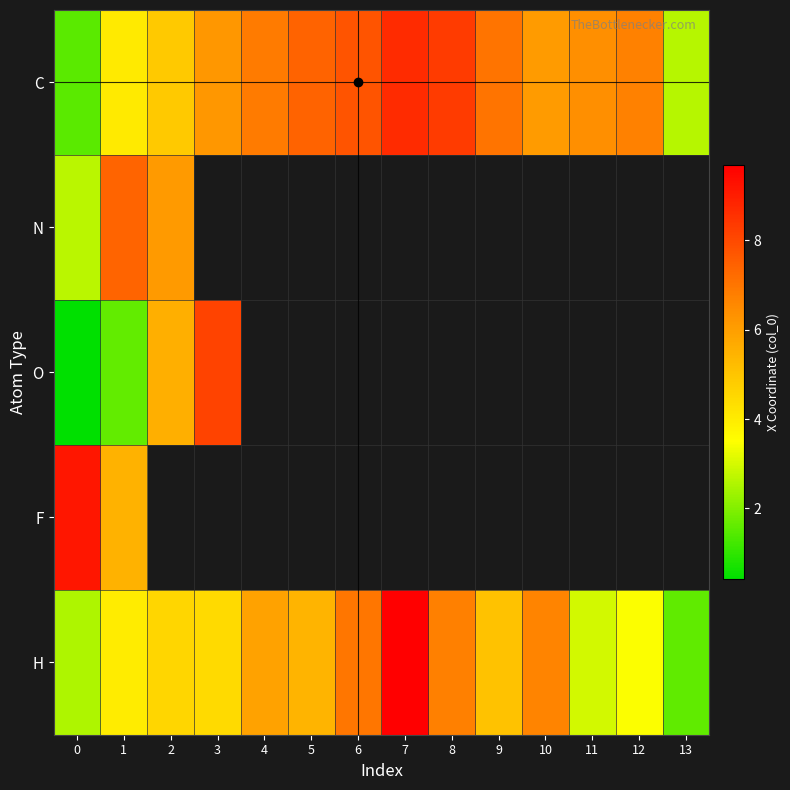

What is the minimum value shown in the chart?

0.4